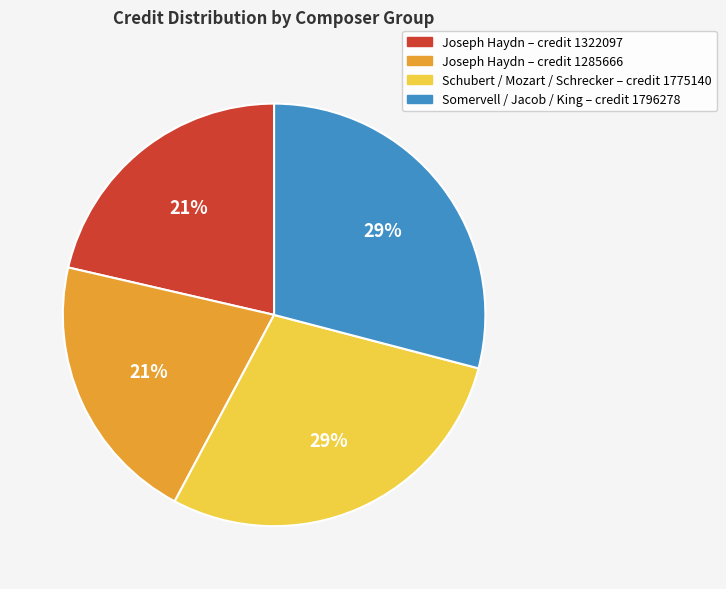

Count the number of slices in the pie.

4